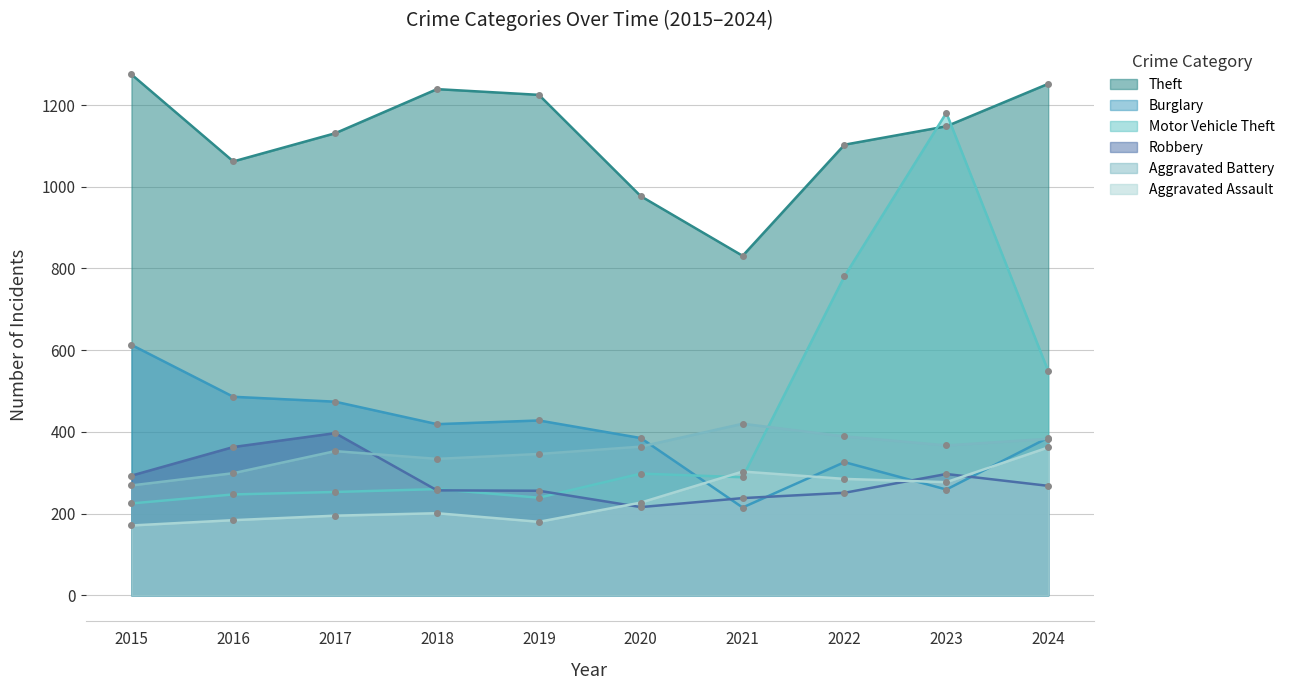

What is the minimum value for Burglary?

215